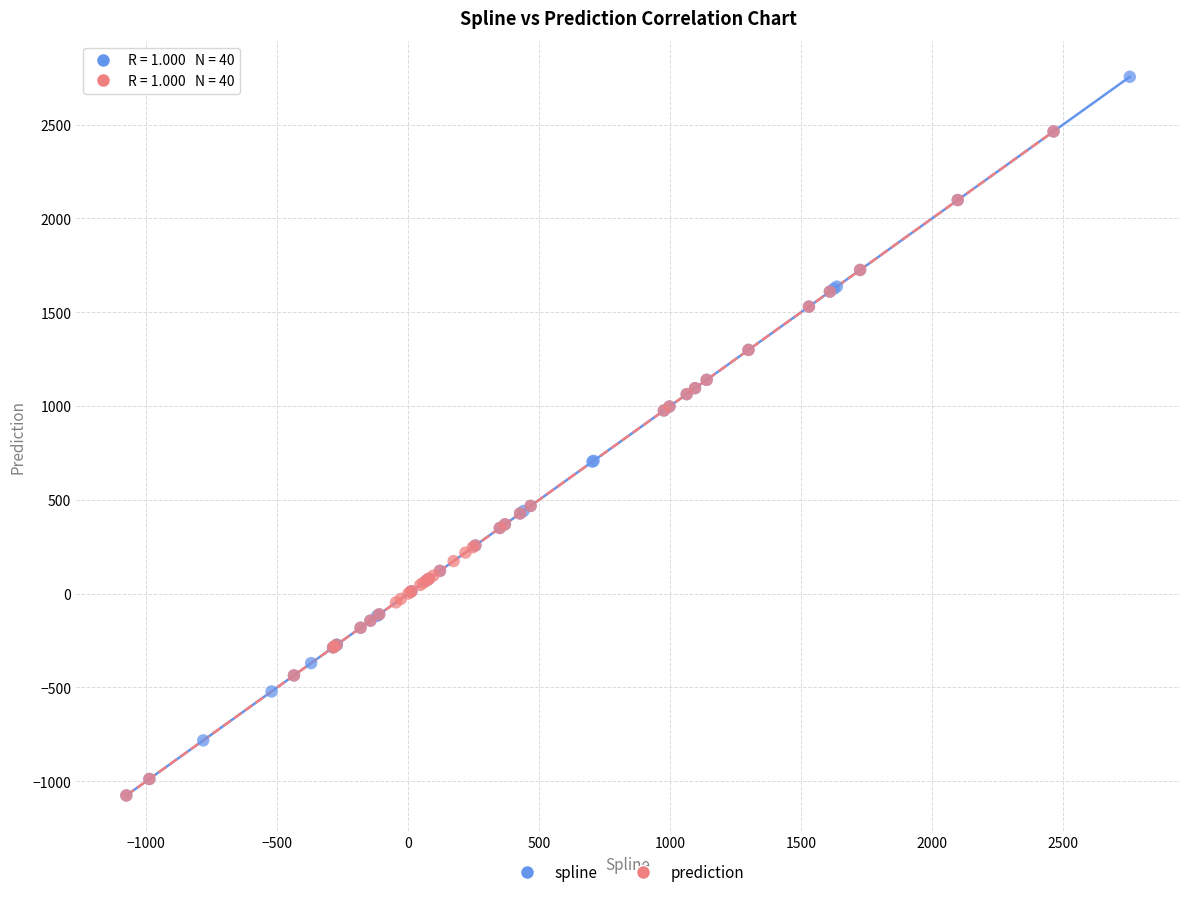

Which series reaches the maximum Y coordinate?

spline